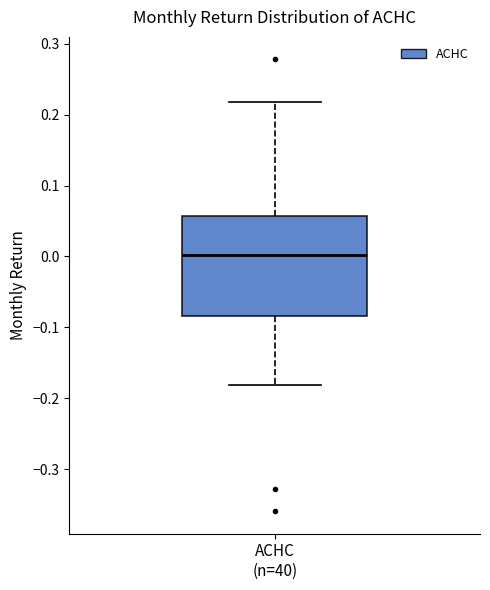

Transcribe this box plot: give where the median line is, the range the box spans, and where the two whiskers end, as read against the y-axis. The values are not printed on the chart, so give them approximately, as read against the axis.

median 0.00, box -0.08 to 0.06, whiskers -0.18 to 0.22